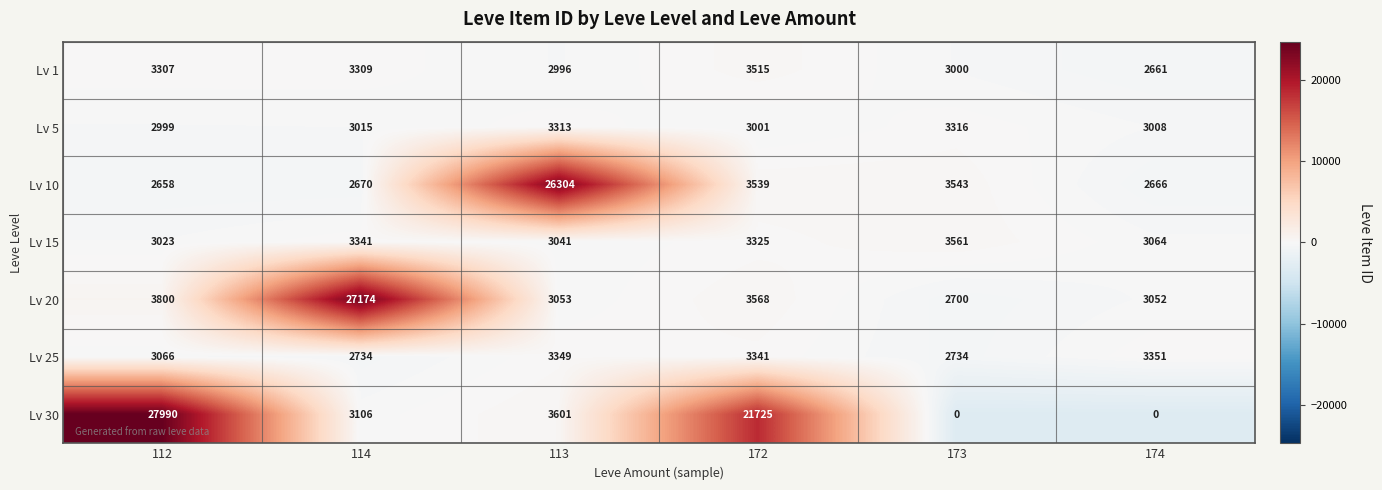

What is the difference between the Lv 15 values at 112 and 172?

302